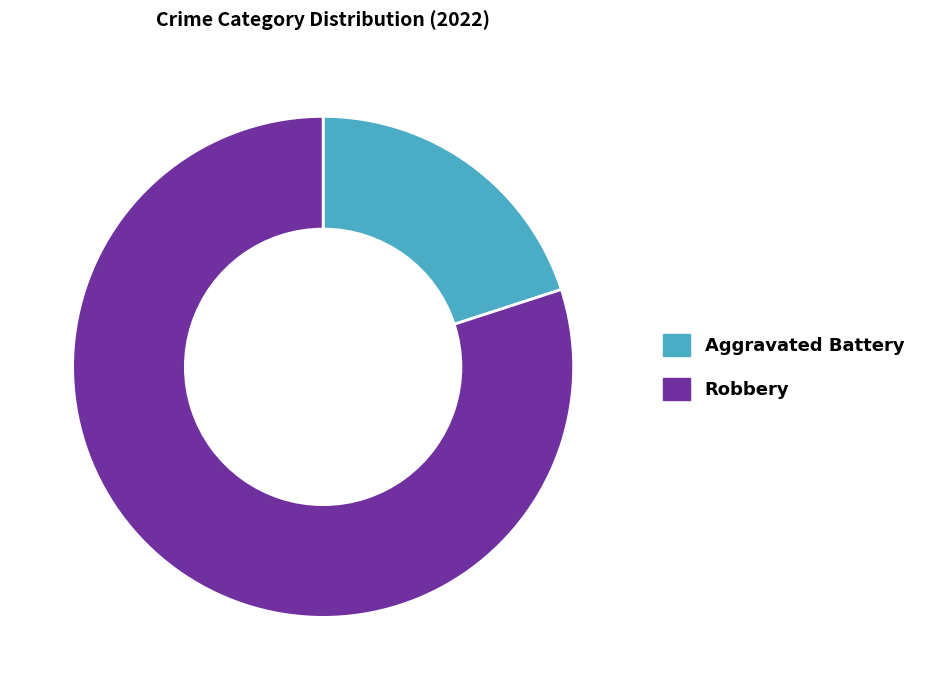

Do Robbery and Aggravated Battery together represent more than half of the pie?

Yes